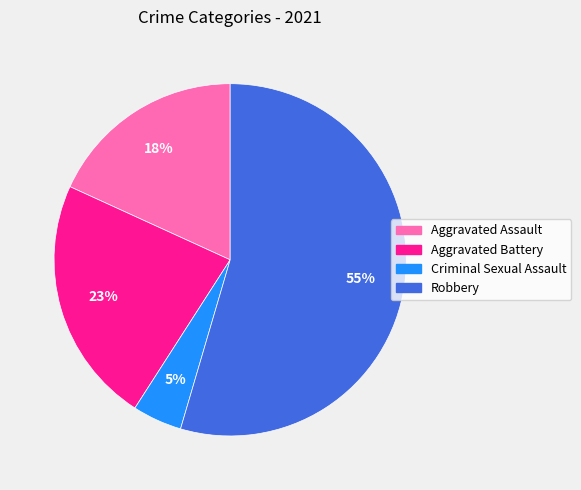

Does Robbery represent more than half of the total?

Yes